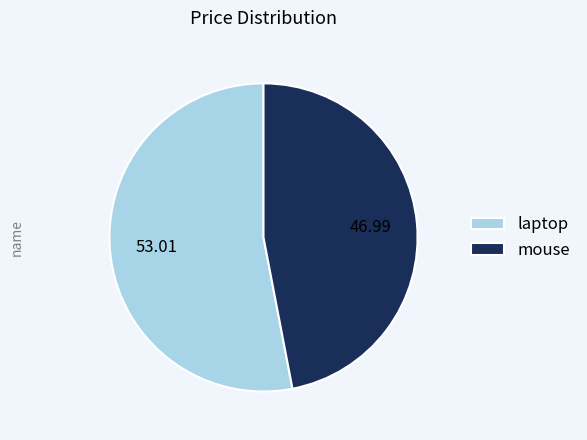

Combined, do laptop and mouse account for over 50%?

Yes